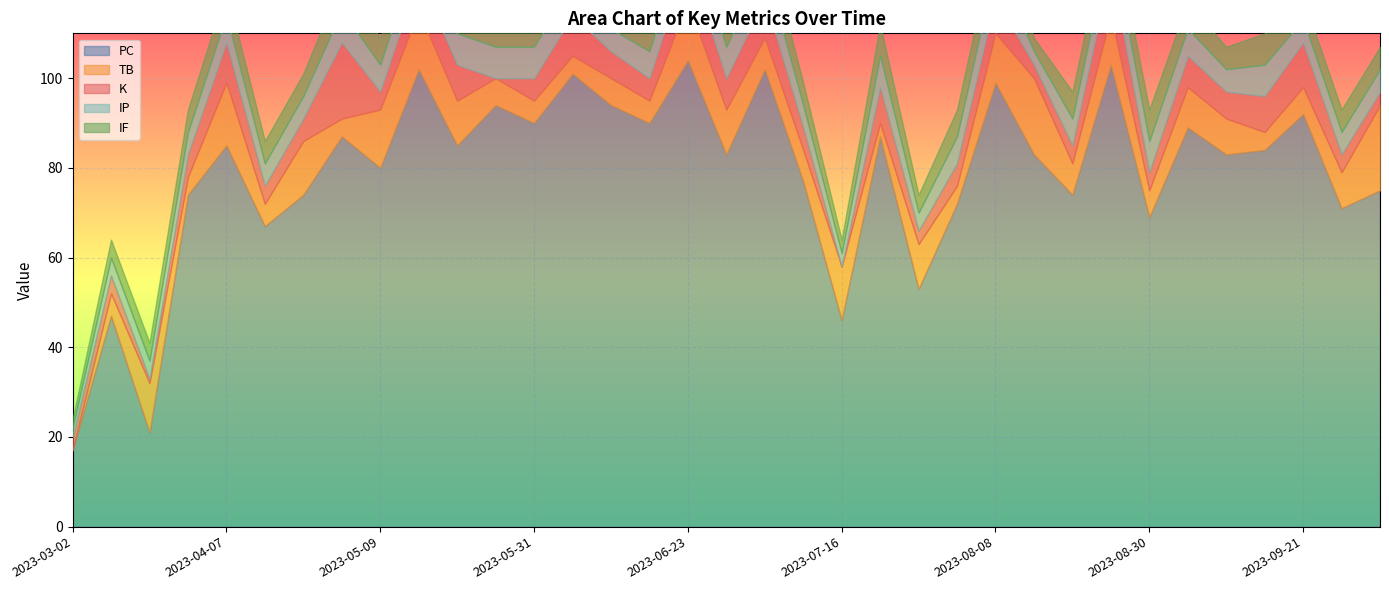

At which label does IF reach its minimum?

2023-03-02